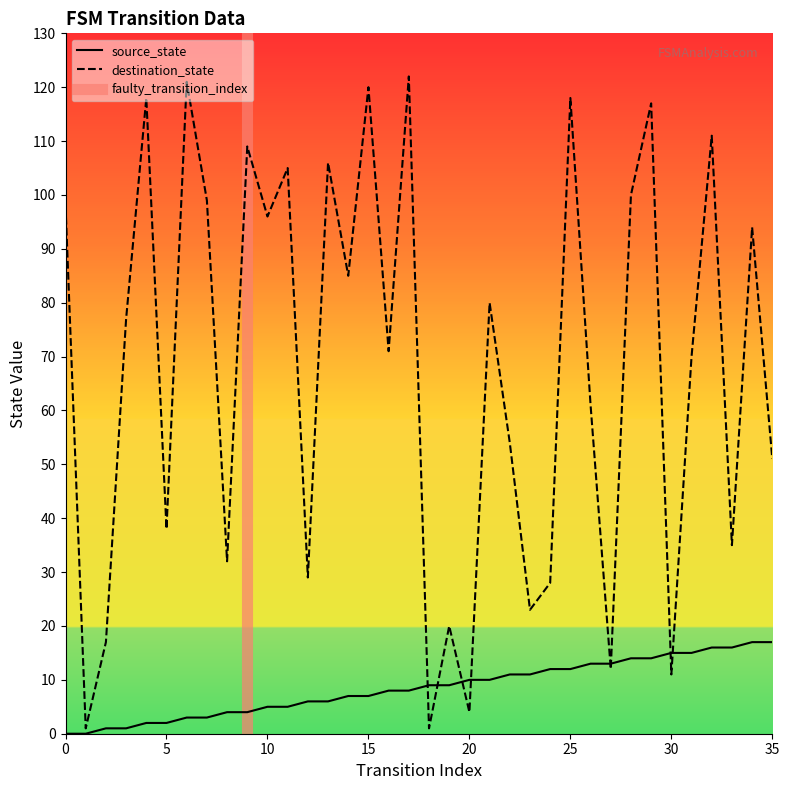

At which category does the chart reach its peak across all series?

17